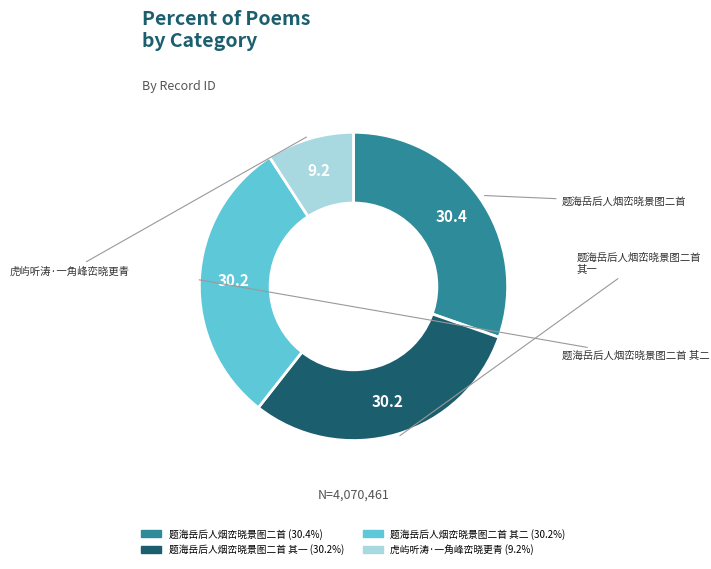

Does any single category account for the majority?

No